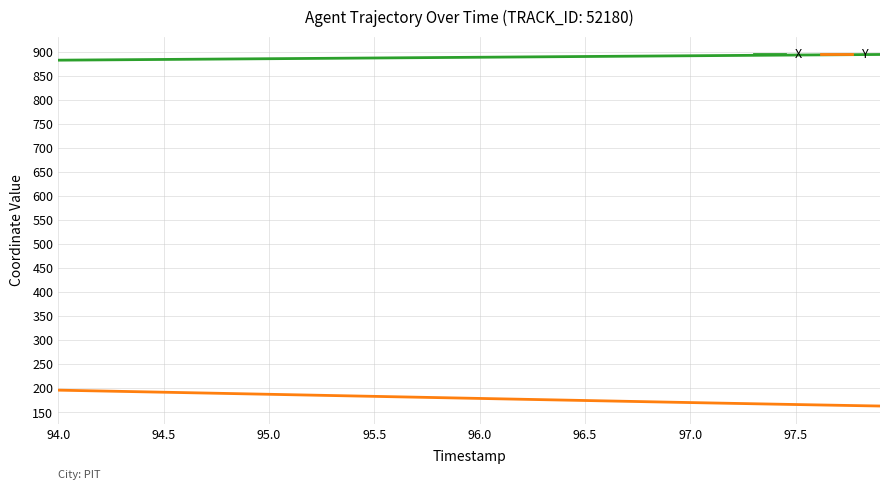

What is the difference between the maximum and minimum values in the Y series?

33.0